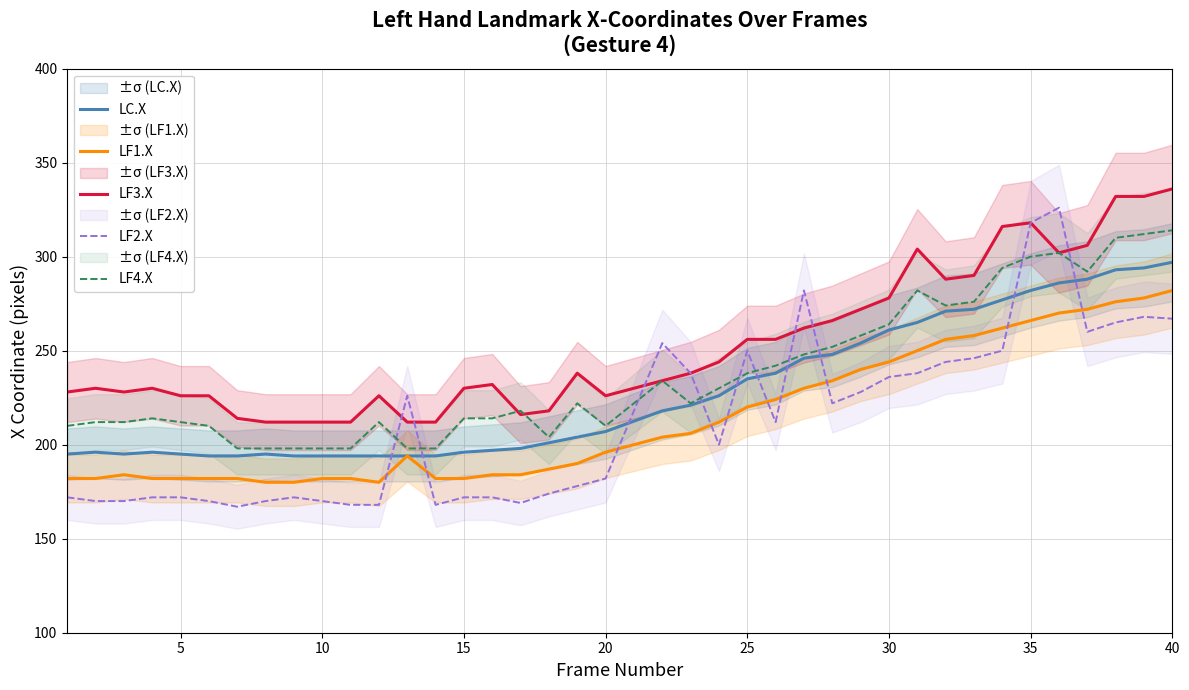

After their last crossing, which series has the higher values: LC.X or LF2.X?

LC.X